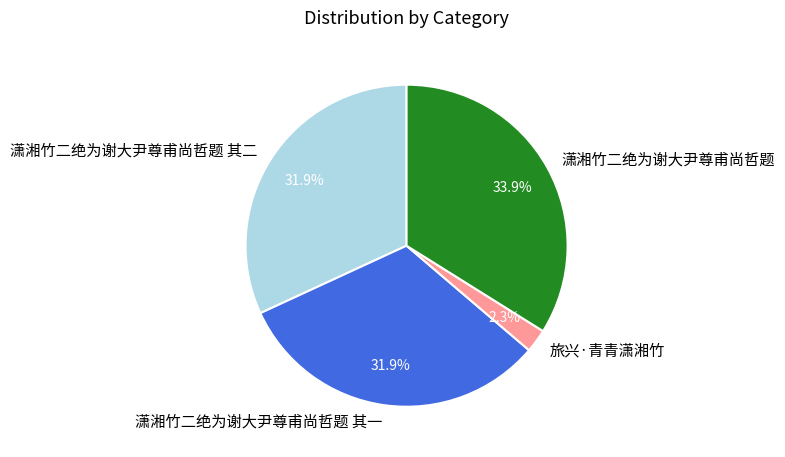

How many segments does this pie chart have?

4